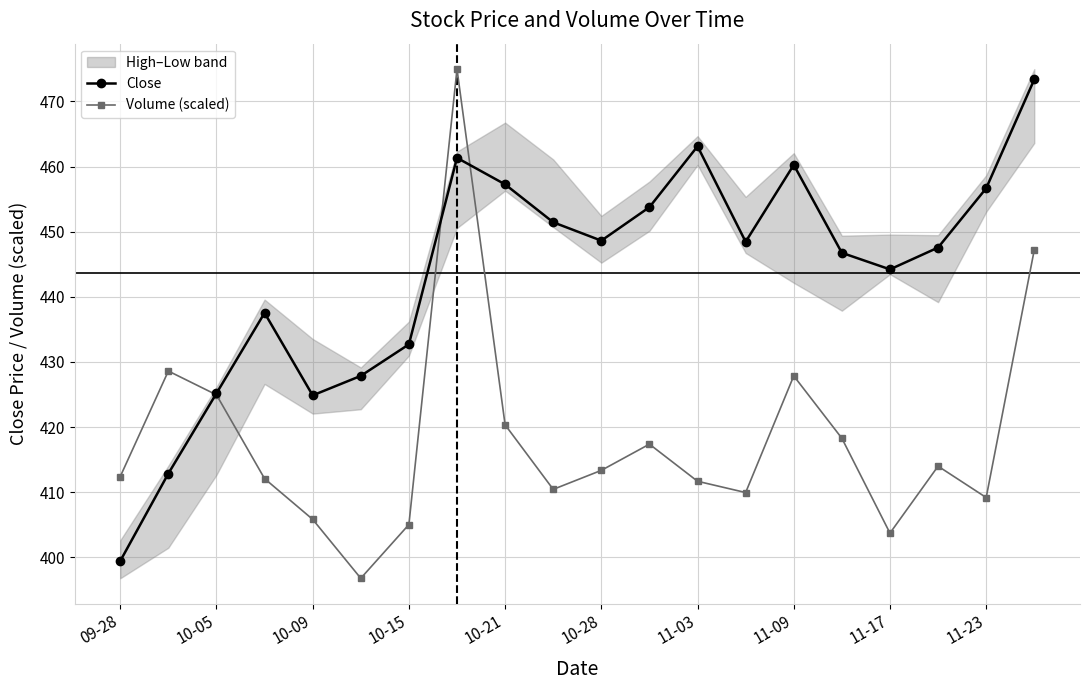

The value of Close at 10-21 is 457.3. True or false?

True